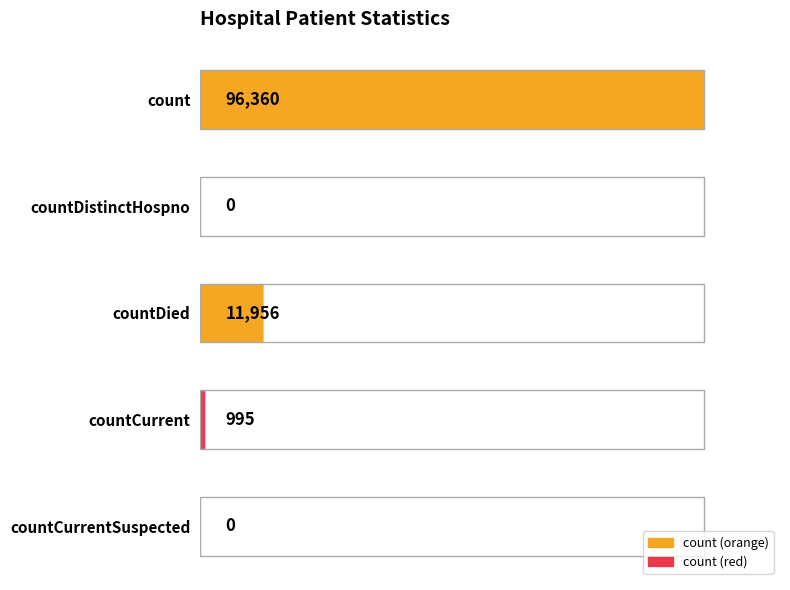

How many categories are shown in the chart?

5